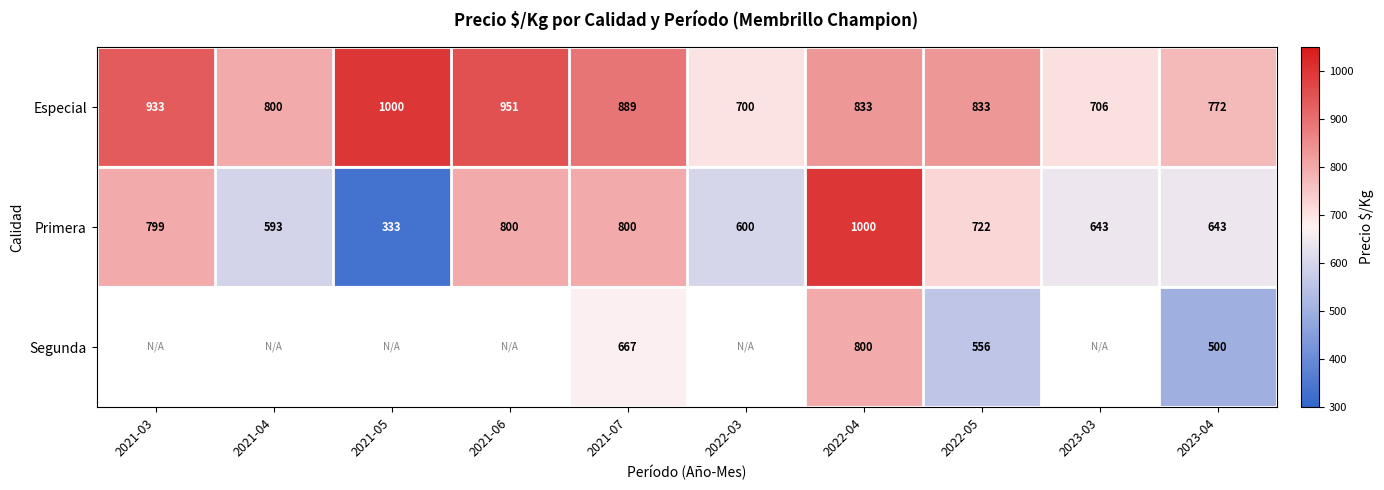

What is the minimum value shown in the chart?

333.0